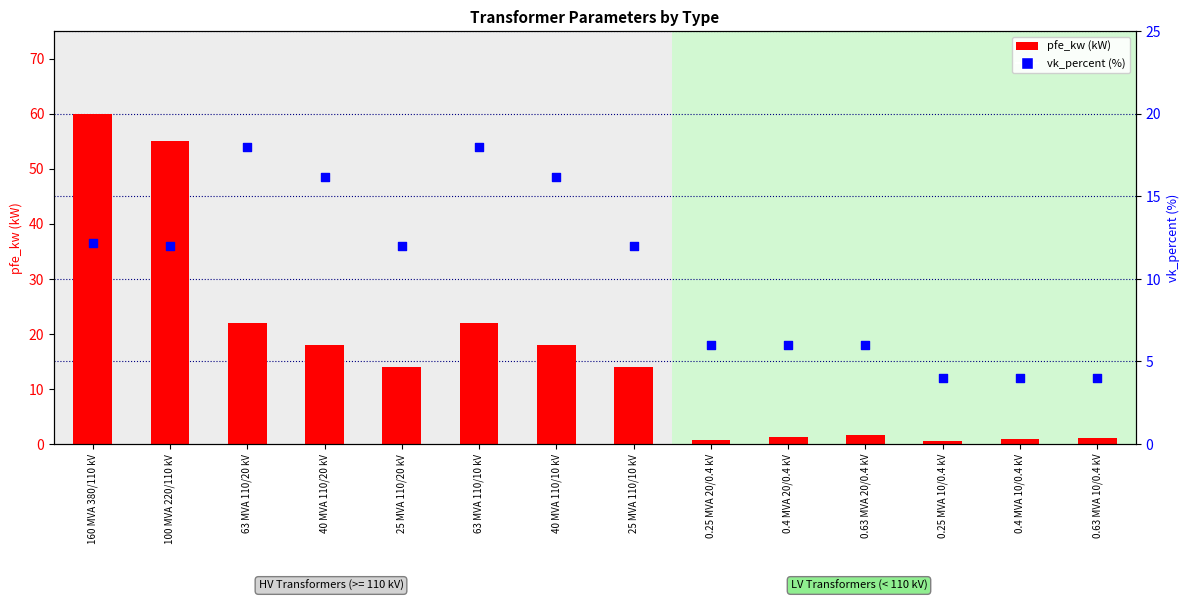

Which series contains the lowest Y value?

pfe_kw